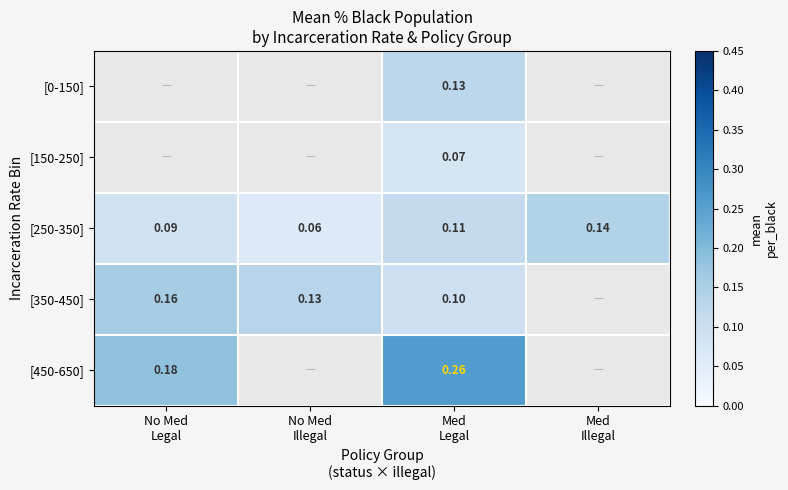

Is it true that [0-150] equals 0.1 at Med Legal?

False